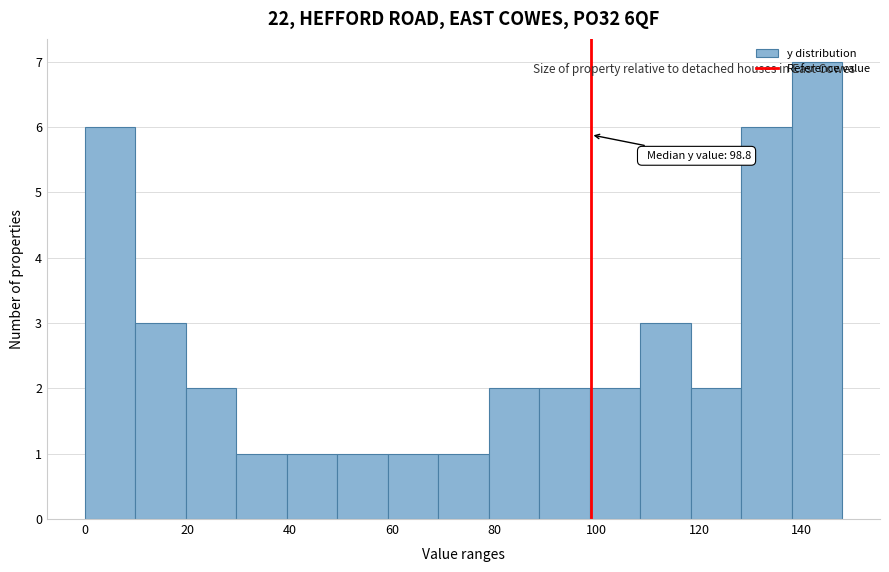

Over which range of the x-axis is the bar tallest?

138 to 148